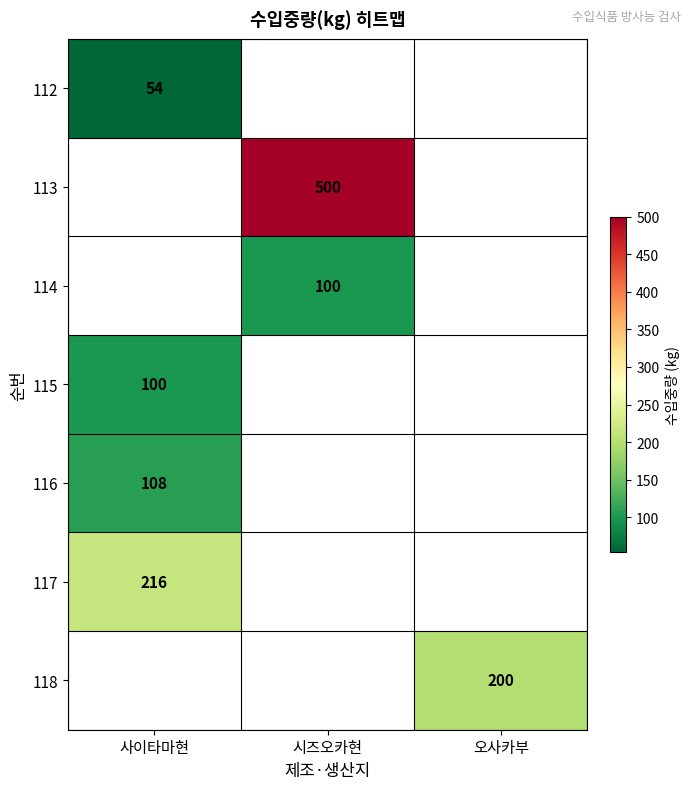

Which has a higher value, 시즈오카현 or 오사카부?

오사카부